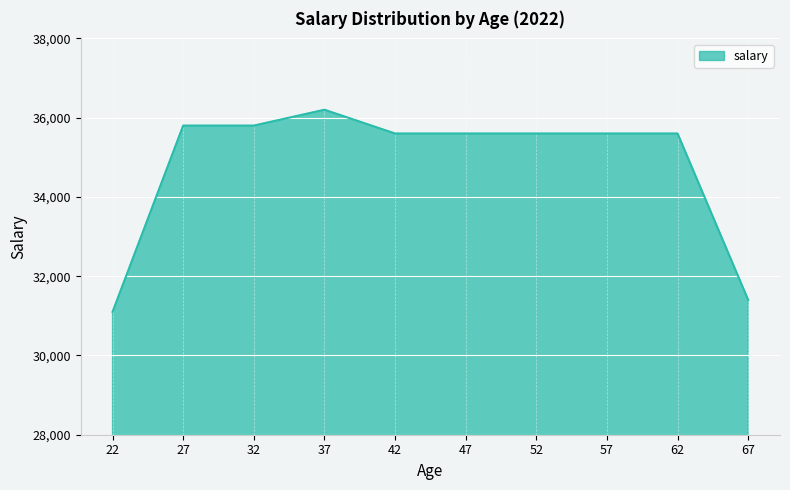

How many lines are shown in the chart?

1